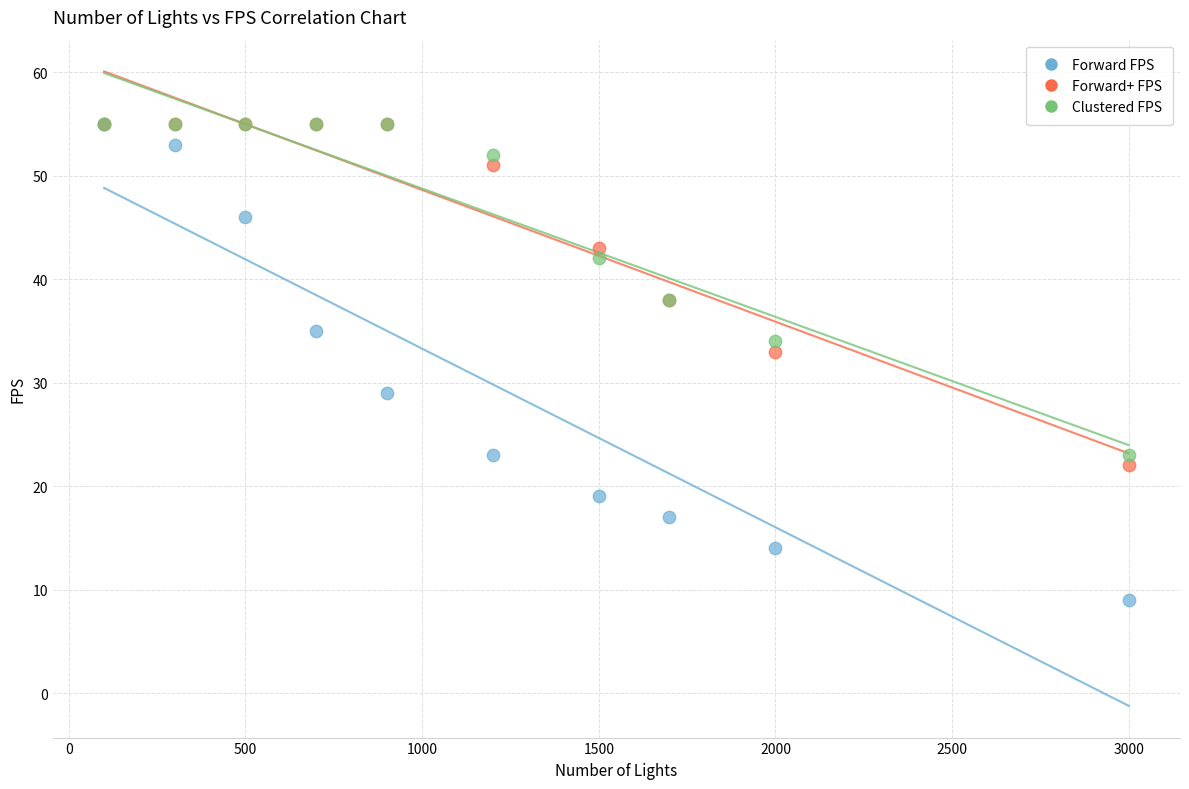

Across all series, what Y value is closest to 32?

33